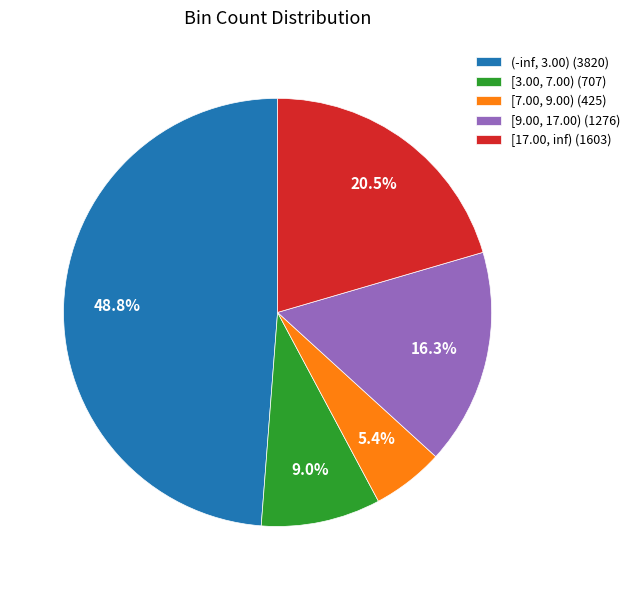

True or false: [3.00, 7.00) accounts for 20% of the total.

False